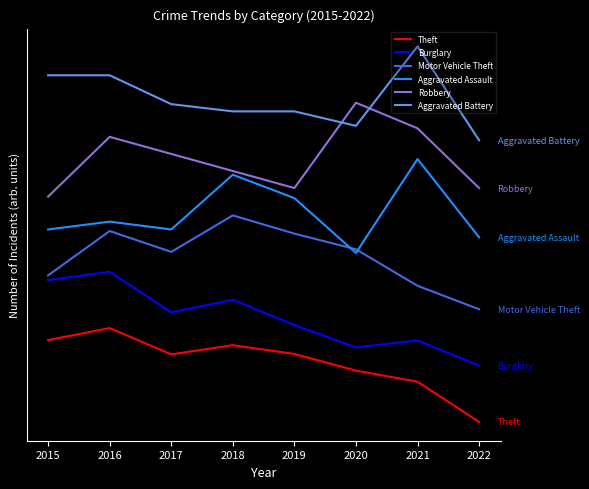

What are all the series names shown in the legend?

Theft, Burglary, Motor Vehicle Theft, Aggravated Assault, Robbery, Aggravated Battery